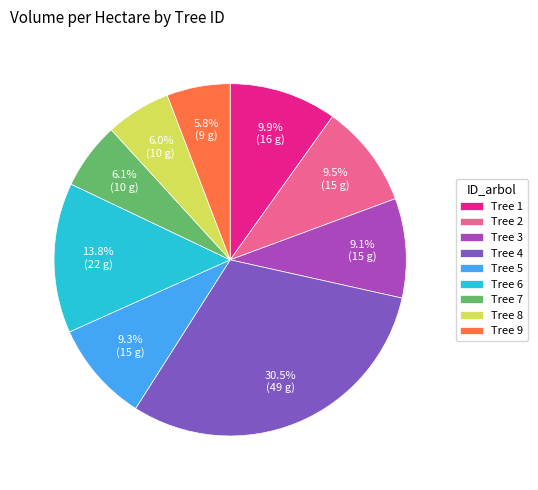

Which category has the biggest portion of the pie?

Tree 4